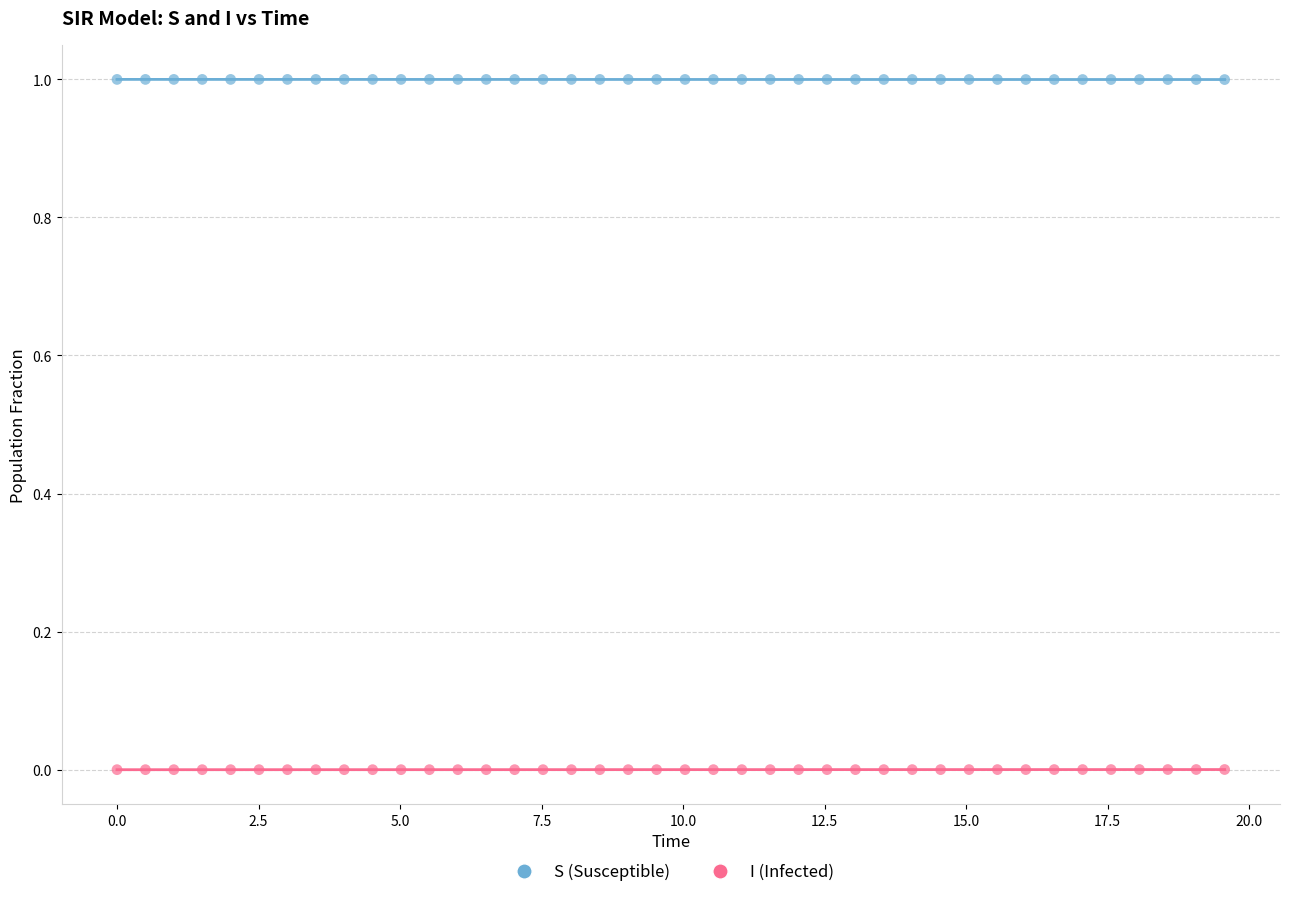

Across all data points, what is the range of X values (max minus min)?

19.6